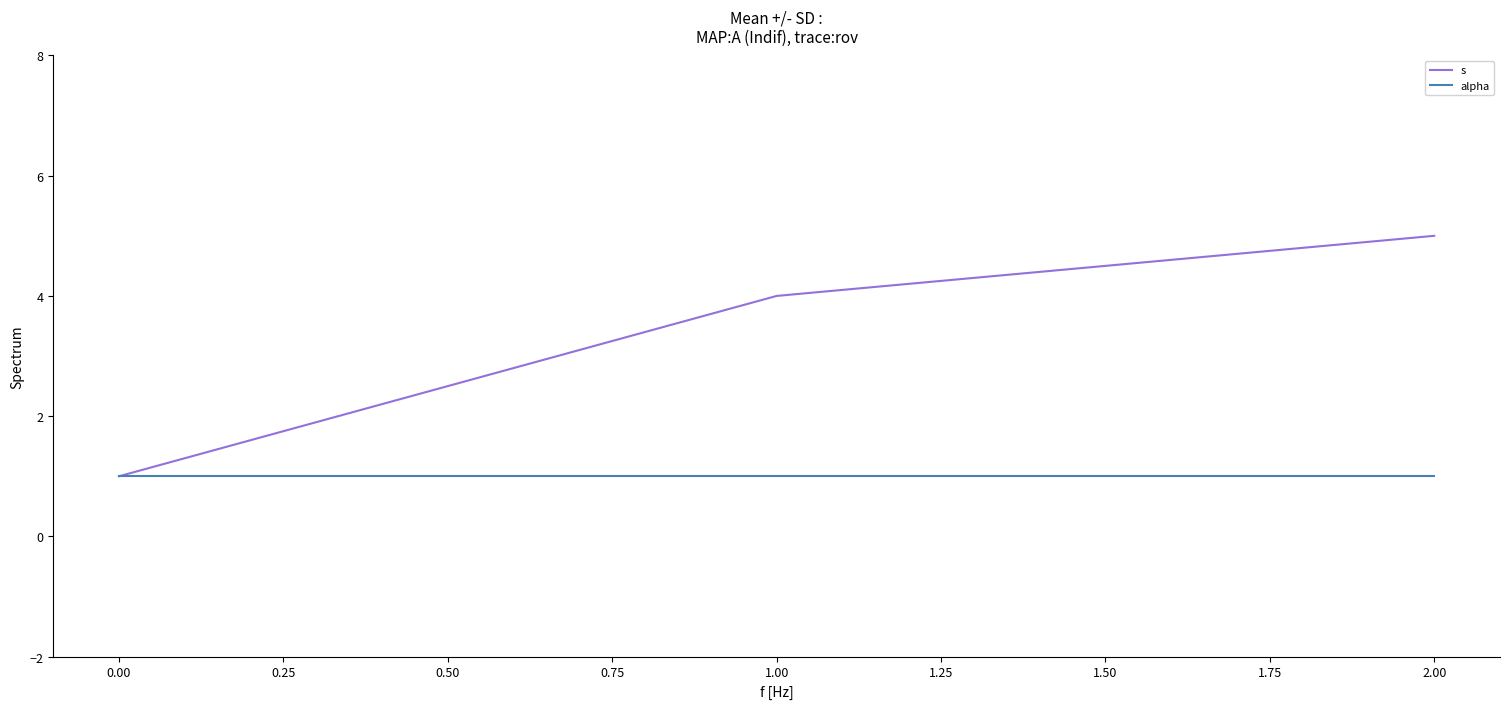

What is the spread (max minus min) of values at 2.00?

4